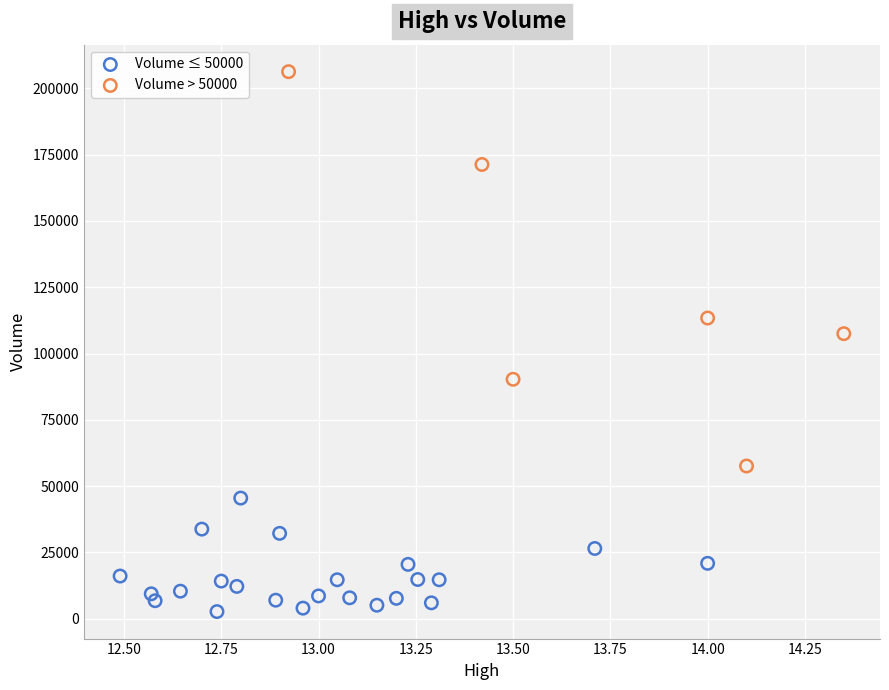

Which series reaches the minimum Y coordinate?

Volume ≤ 50000